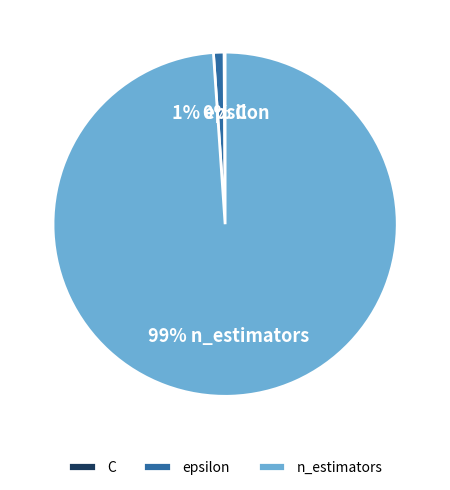

Which category has the biggest portion of the pie?

n_estimators